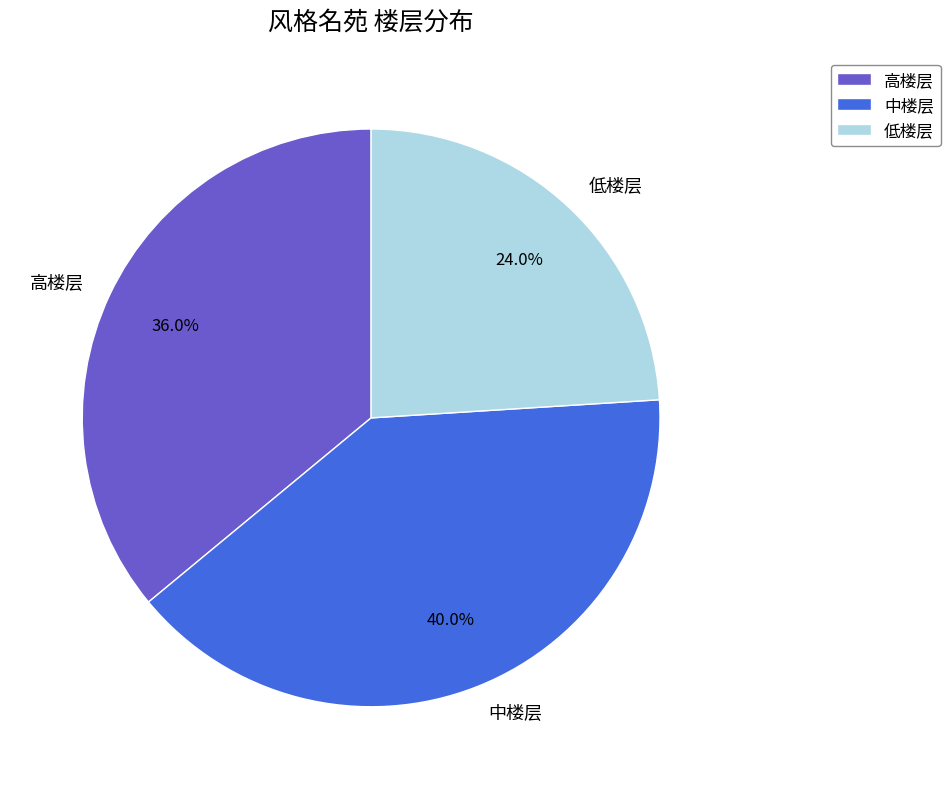

Does 低楼层 account for over 50% of the chart?

No